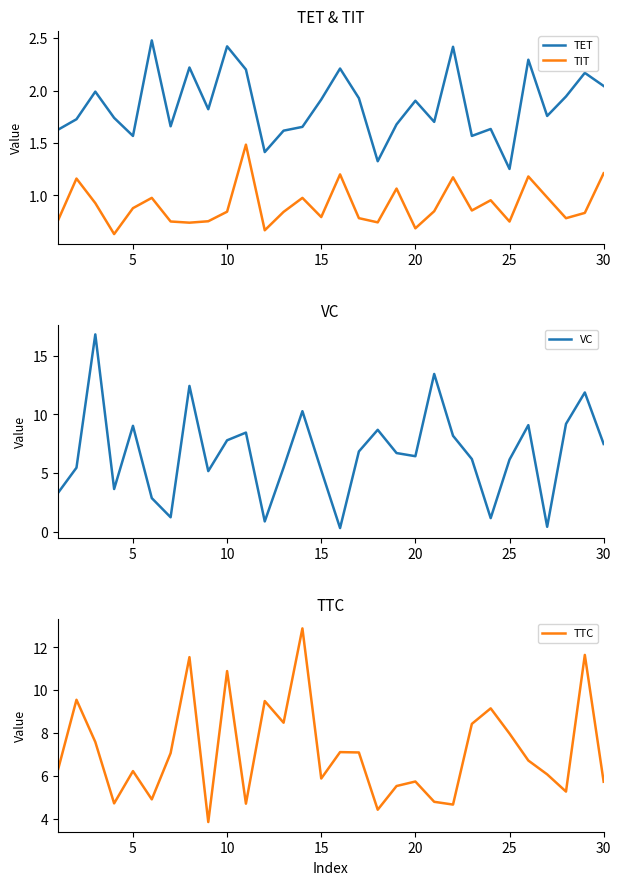

Where is the first local minimum for TET?

5